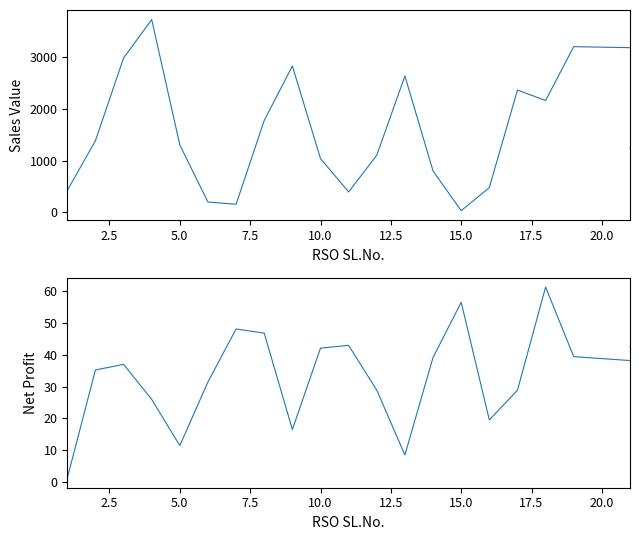

In Sales Value, how many points are lower than both neighbors (excluding endpoints)?

4